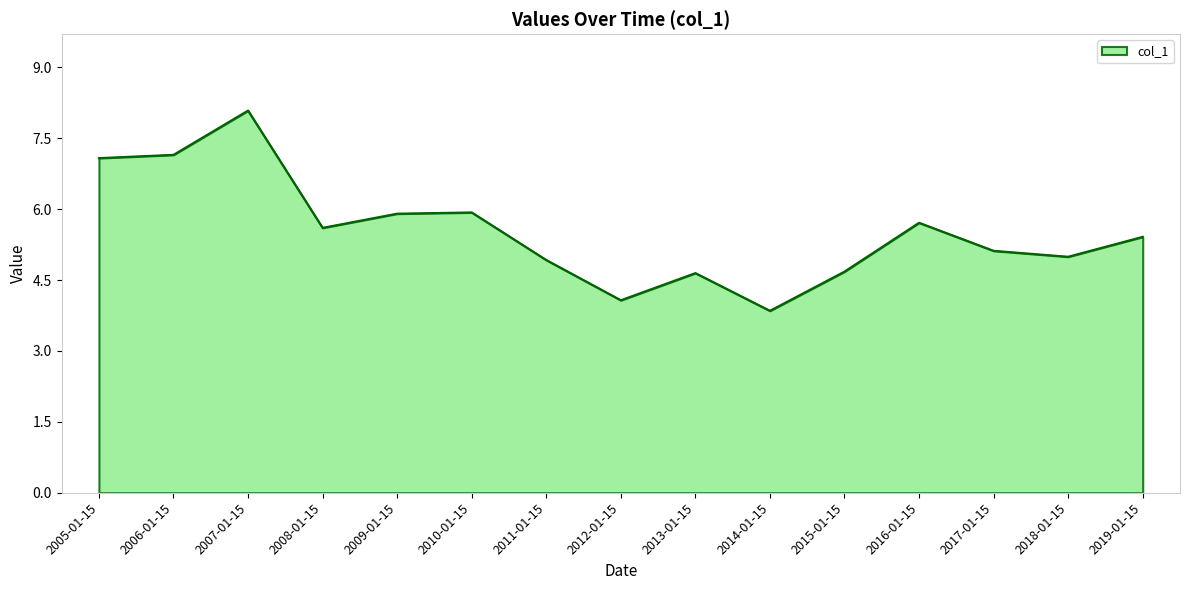

What is the approximate value at 2014-01-15?

3.8